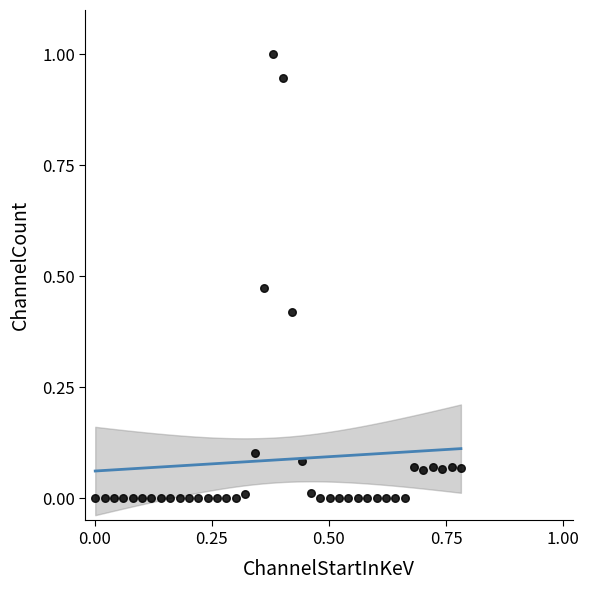

What is the range of X values (max minus min)?

0.8